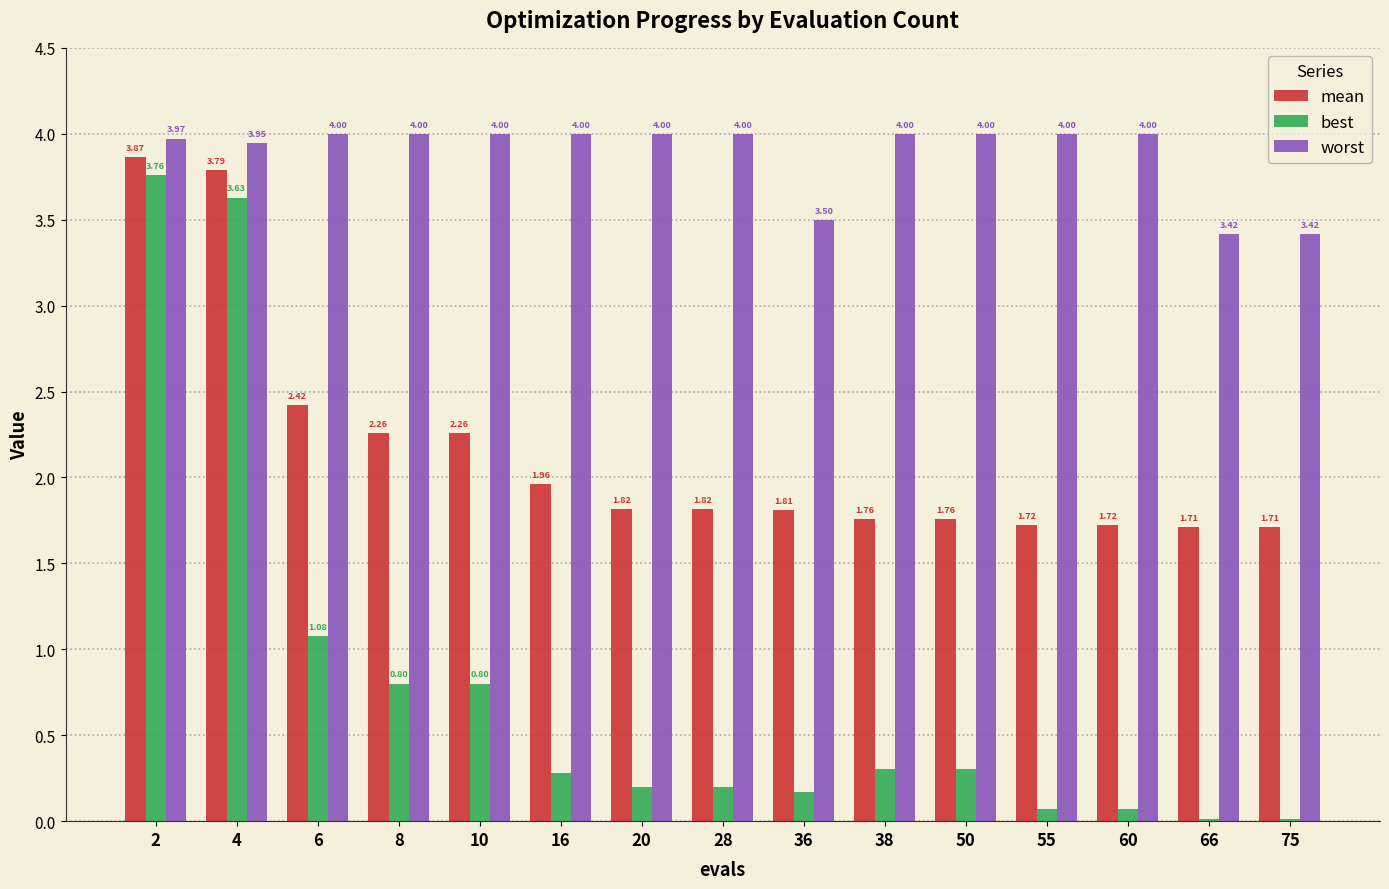

The value of worst at 10 is 1.7. True or false?

False